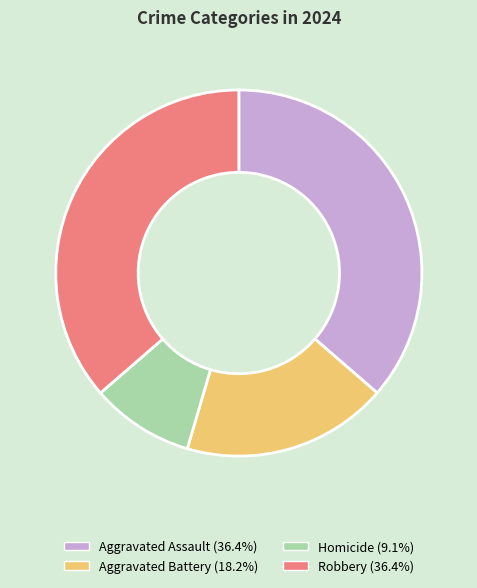

Combined, do Aggravated Battery and Homicide account for over 50%?

No